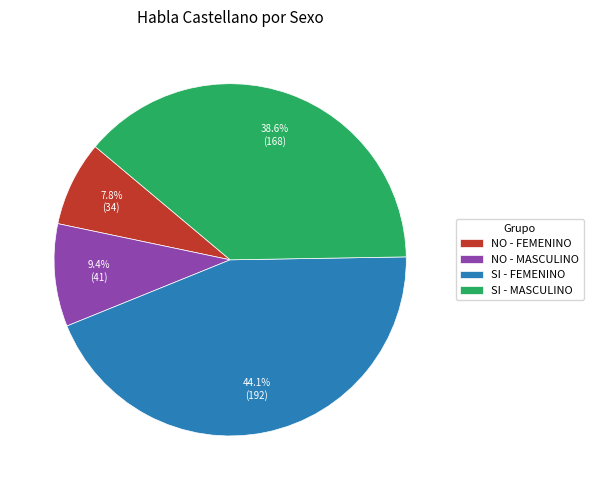

What percentage is the SI - FEMENINO slice, to the nearest percent?

44%